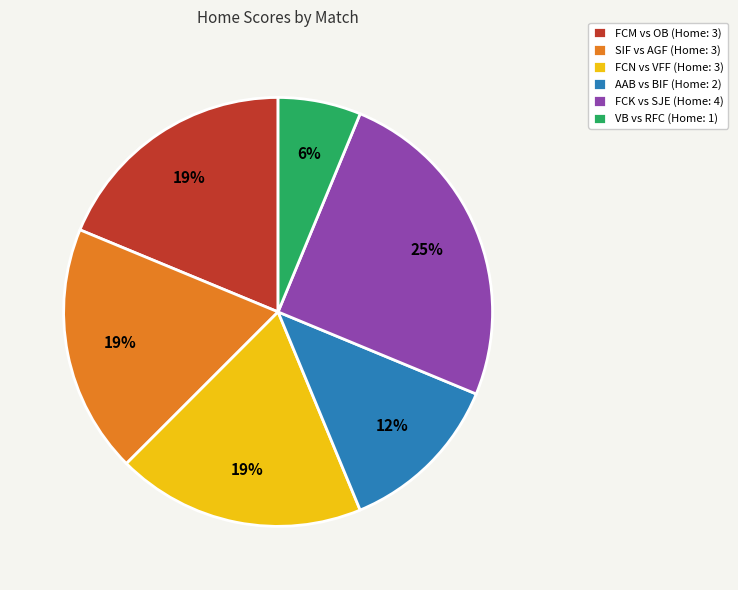

How many slices are in this pie chart?

6